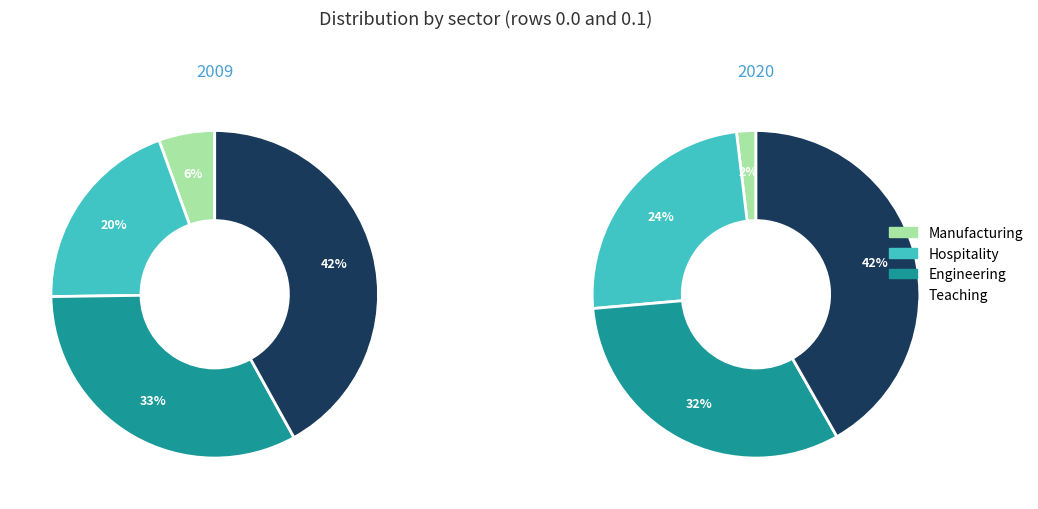

To the nearest percent, what is the difference between the largest and smallest slice percentages?

36%